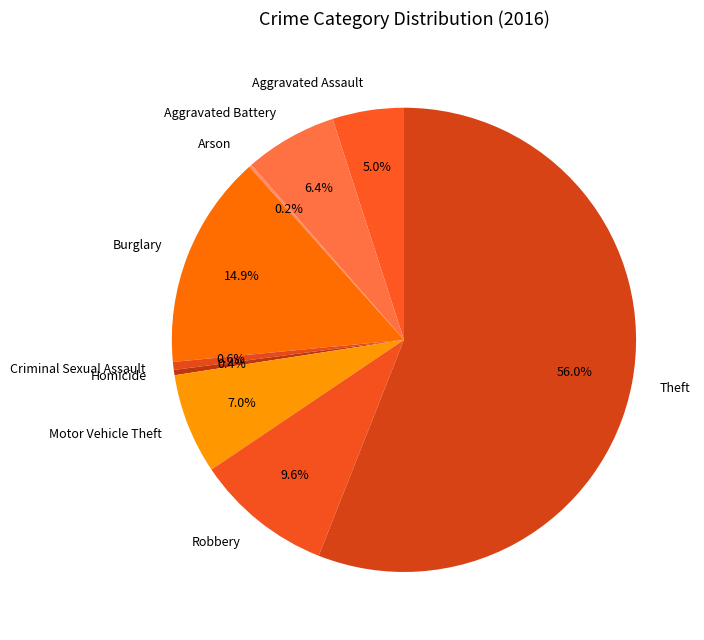

What portion of the pie excludes Aggravated Assault?

95.0%